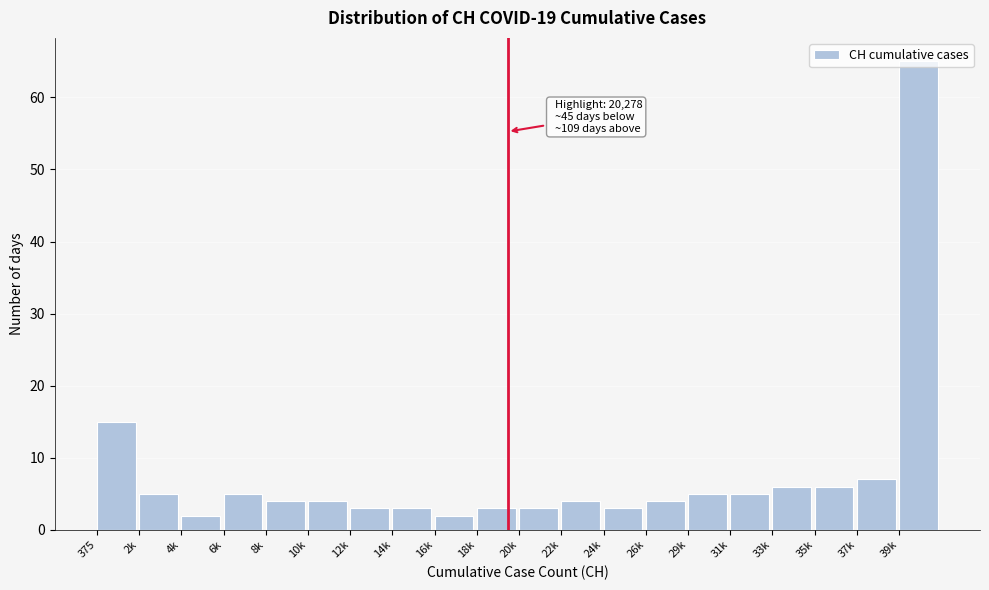

The chart shows a value of 65 at 39k. True or false?

True